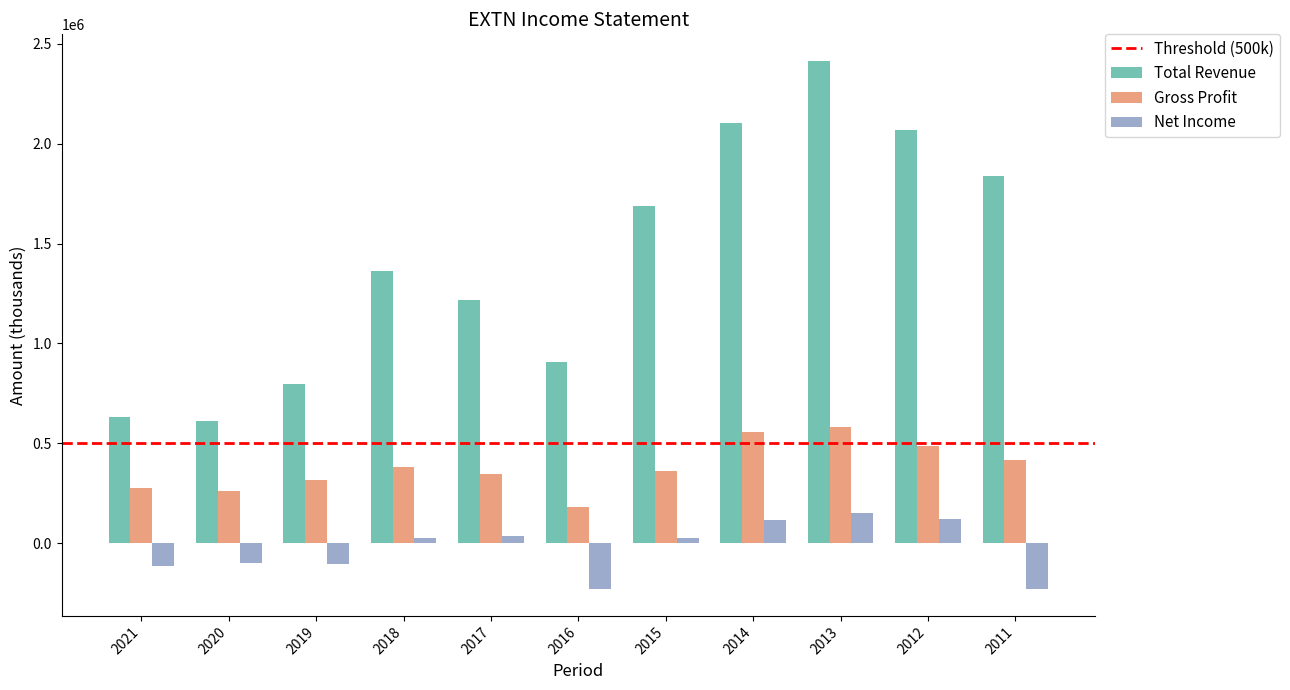

At which category is the sum across all series the highest?

2013